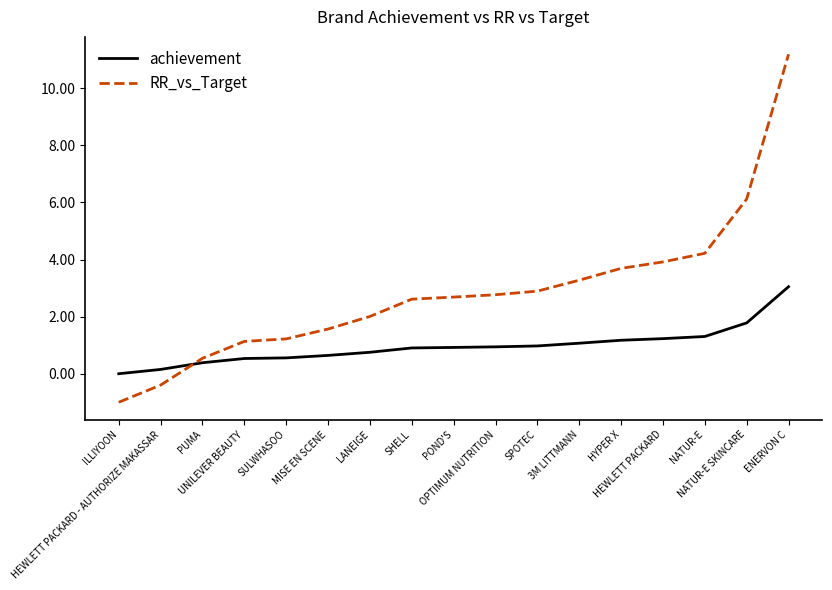

What is the spread (max minus min) of values at NATUR-E?

2.9